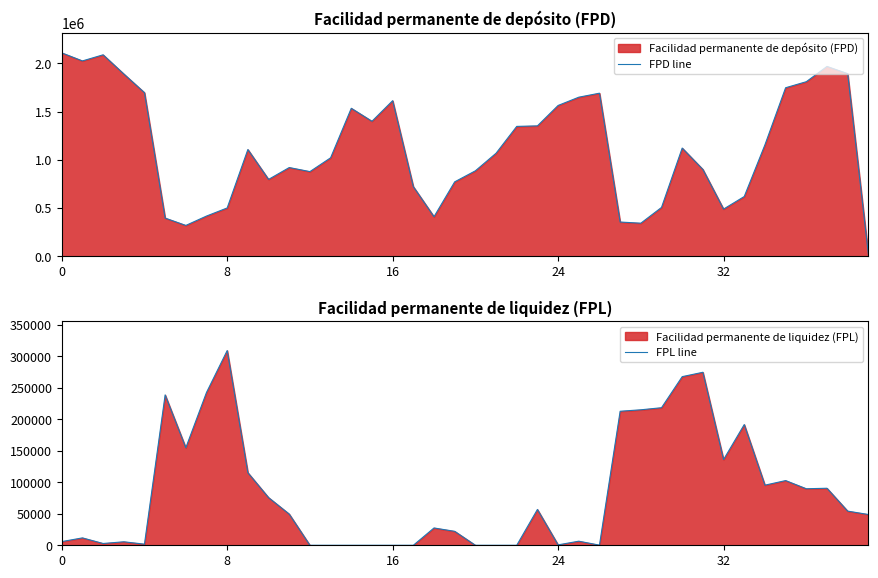

What is the total value across all series at 7?

660625